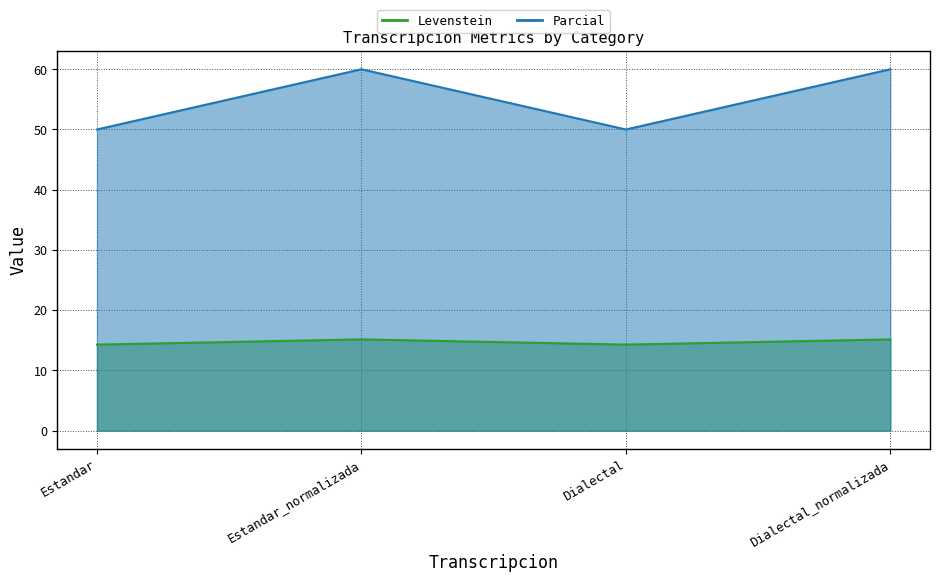

List the series in order of their overall mean, highest first.

Parcial, Levenstein